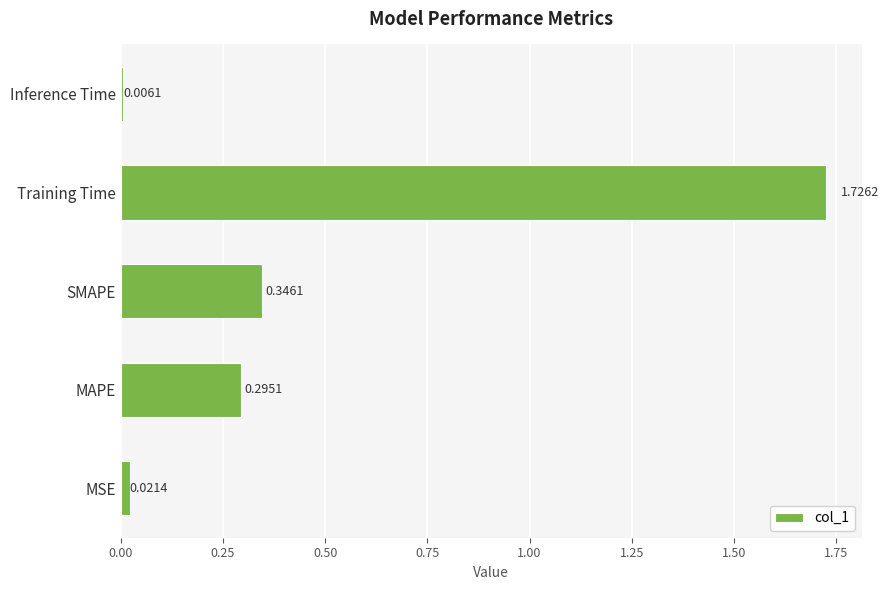

Where is the data nearest to the value 0?

Inference Time